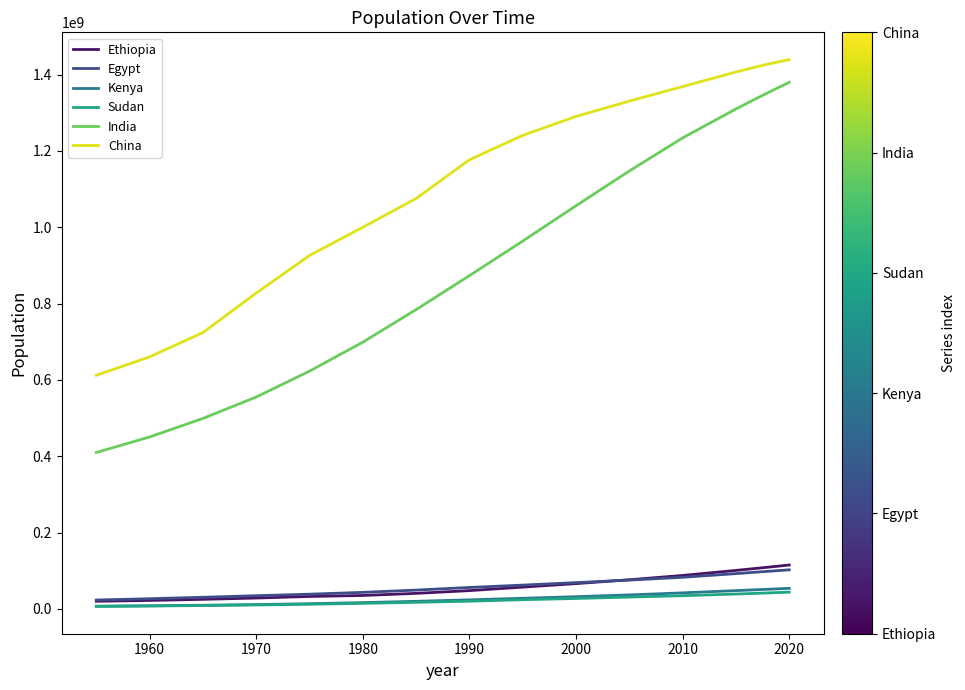

Which series has the largest range (max minus min)?

India